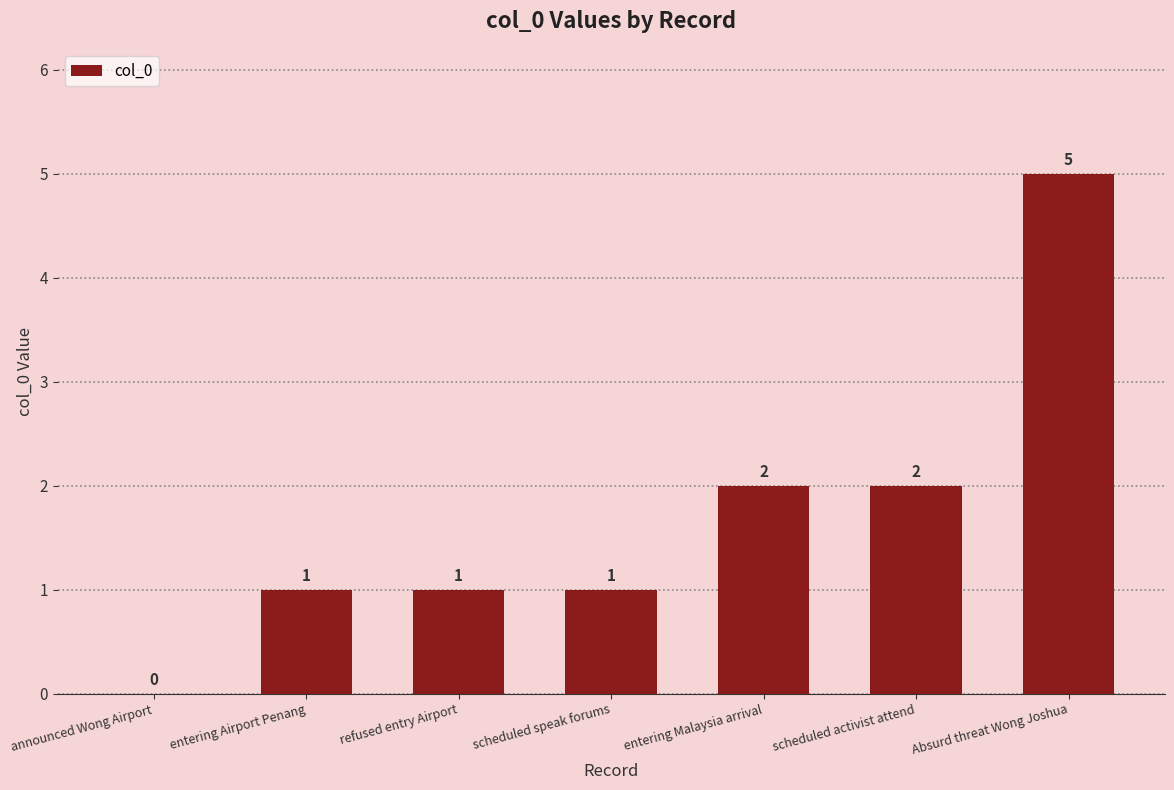

What is the sum of all values?

12